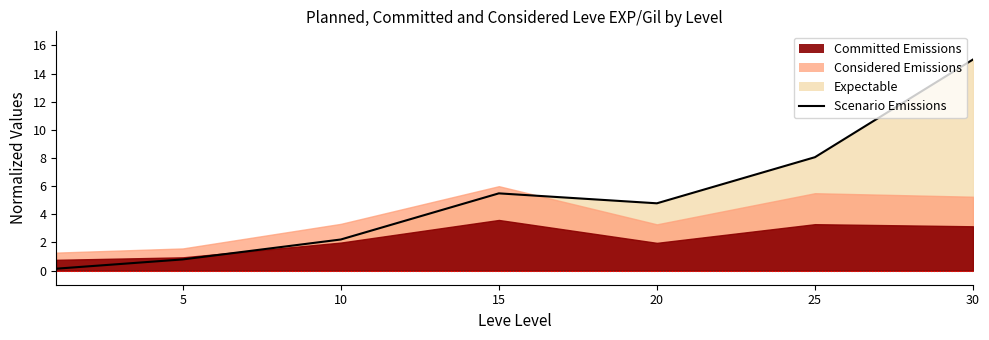

What is the difference between the maximum and minimum values?

14.9